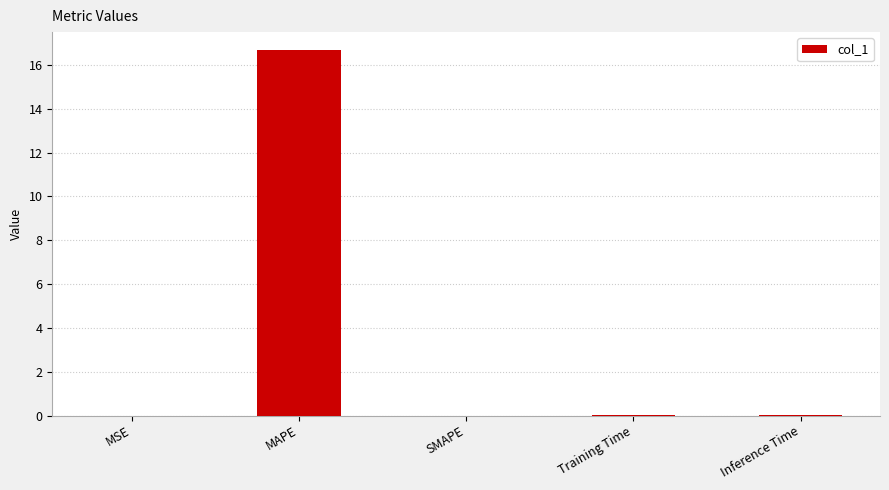

Which has a higher value, MAPE or Training Time?

MAPE